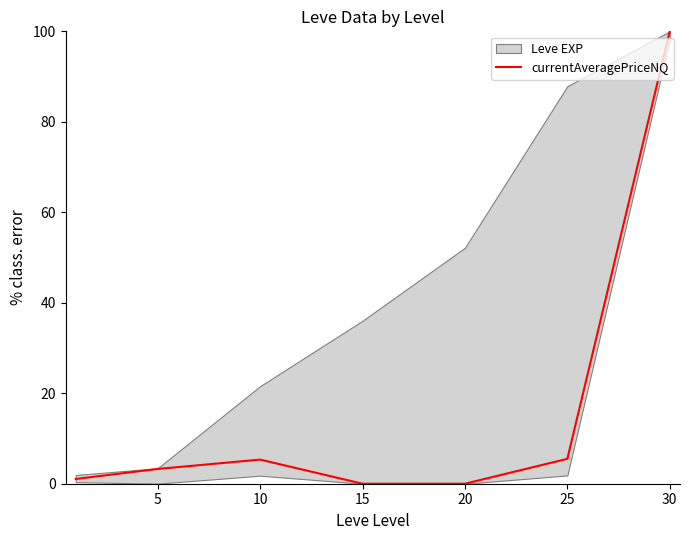

Where does the data first go above 3?

5